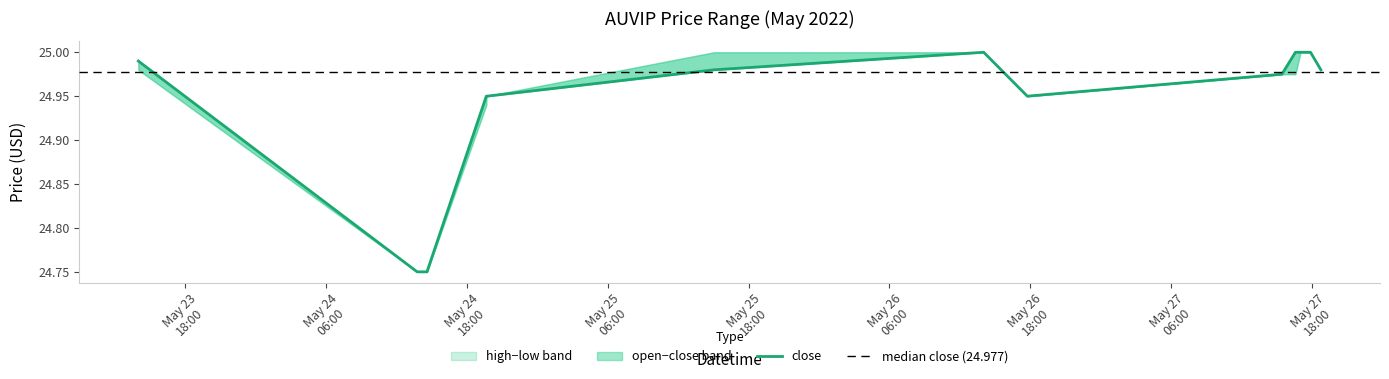

What is the sum of all high values?

349.2